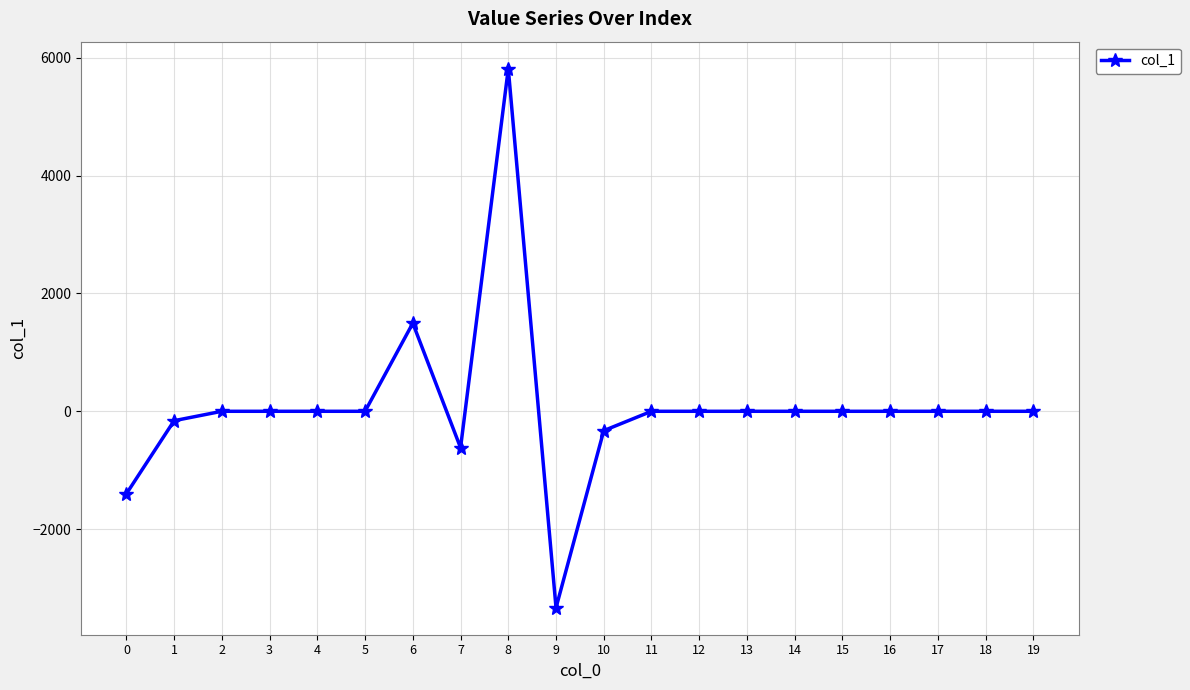

The chart shows a value of -5219.0 at 9. True or false?

False